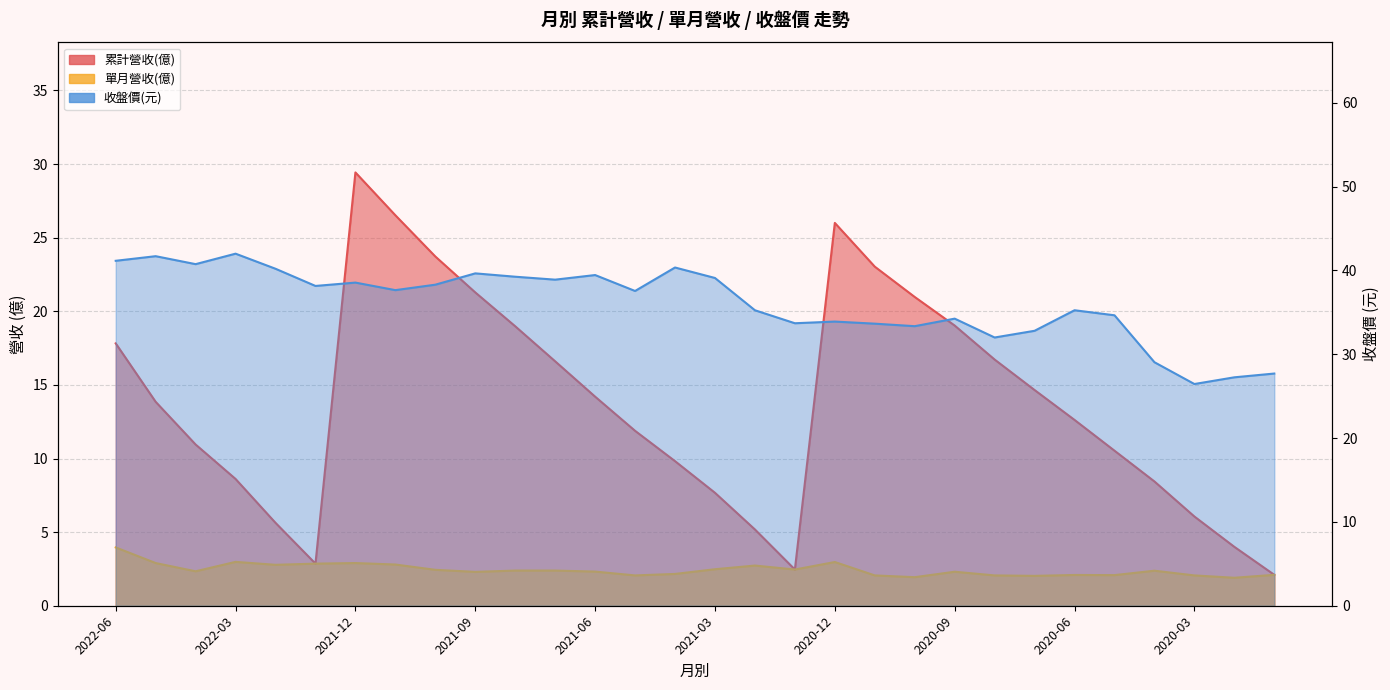

Reading left to right, list all the values displayed in this chart.

累計營收(億): 17.8	13.8	10.9	8.6	5.6	2.9	29.4	26.5	23.7	21.3	19.0	16.6	14.2	11.9	9.8	7.7	5.2	2.5	26.0	23.0	21.0	19.0	16.7	14.7	12.6	10.5	8.4	6.1	4.0	2.1
單月營收(億): 4.0	2.9	2.3	3.0	2.8	2.9	2.9	2.8	2.4	2.3	2.4	2.4	2.3	2.1	2.2	2.5	2.7	2.5	3.0	2.1	1.9	2.3	2.1	2.0	2.1	2.1	2.4	2.1	1.9	2.1
收盤價(元): 41.1	41.7	40.8	42.0	40.2	38.1	38.5	37.6	38.3	39.6	39.2	38.9	39.5	37.5	40.4	39.1	35.2	33.7	33.9	33.6	33.4	34.2	32.0	32.8	35.2	34.6	29.1	26.4	27.2	27.7